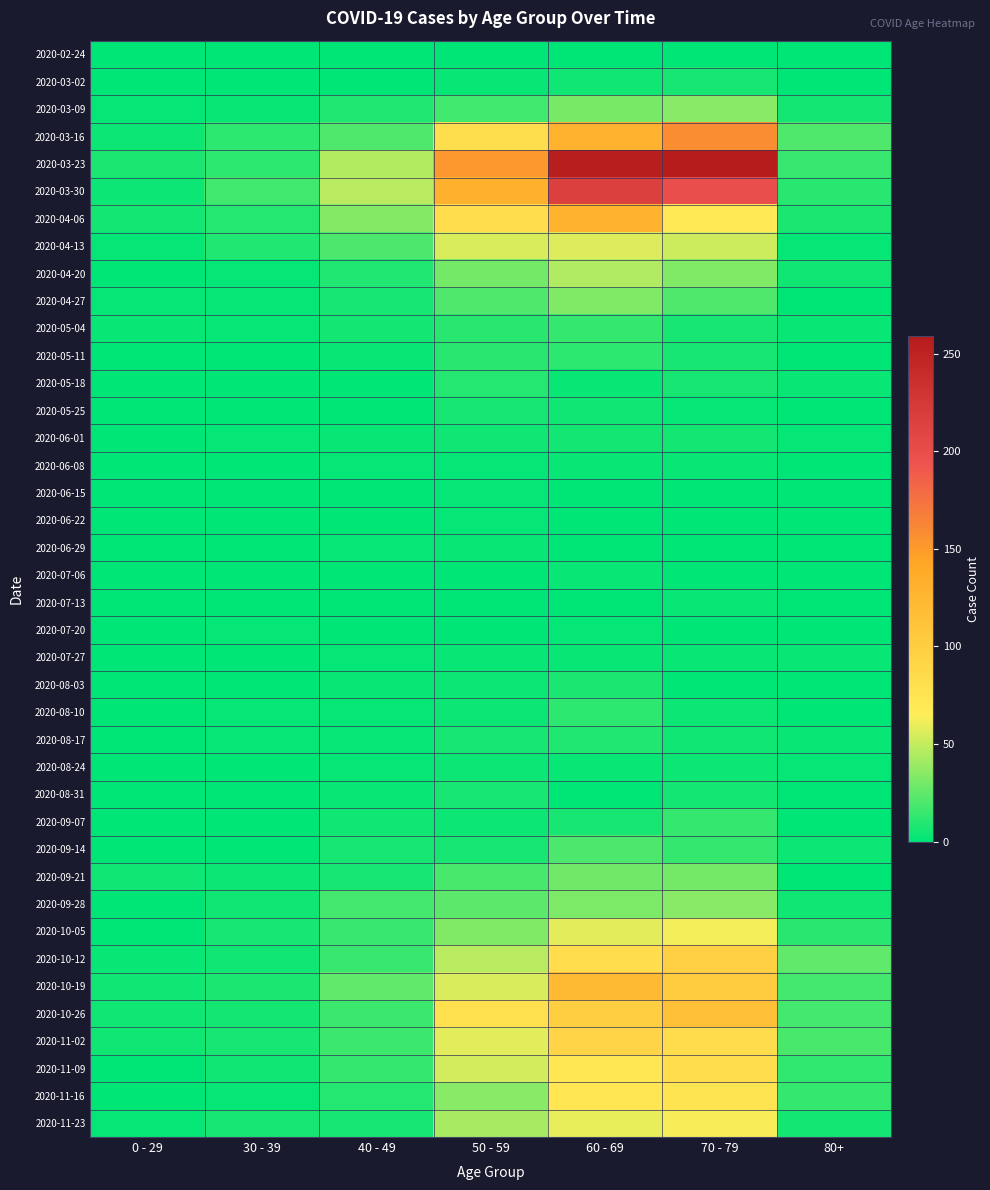

Reading right to left, transcribe all the data shown in this chart.

2020-02-24: 80+=0	70 - 79=1	60 - 69=1	50 - 59=1	40 - 49=1	30 - 39=0	0 - 29=0
2020-03-02: 80+=1	70 - 79=7	60 - 69=5	50 - 59=3	40 - 49=1	30 - 39=1	0 - 29=0
2020-03-09: 80+=6	70 - 79=35	60 - 69=31	50 - 59=17	40 - 49=9	30 - 39=3	0 - 29=2
2020-03-16: 80+=21	70 - 79=158	60 - 69=130	50 - 59=81	40 - 49=21	30 - 39=12	0 - 29=4
2020-03-23: 80+=15	70 - 79=259	60 - 69=255	50 - 59=151	40 - 49=46	30 - 39=12	0 - 29=8
2020-03-30: 80+=11	70 - 79=199	60 - 69=216	50 - 59=131	40 - 49=47	30 - 39=17	0 - 29=4
2020-04-06: 80+=8	70 - 79=71	60 - 69=129	50 - 59=83	40 - 49=34	30 - 39=10	0 - 29=6
2020-04-13: 80+=2	70 - 79=52	60 - 69=56	50 - 59=55	40 - 49=20	30 - 39=9	0 - 29=2
2020-04-20: 80+=5	70 - 79=33	60 - 69=45	50 - 59=30	40 - 49=9	30 - 39=2	0 - 29=1
2020-04-27: 80+=0	70 - 79=21	60 - 69=33	50 - 59=21	40 - 49=7	30 - 39=2	0 - 29=2
2020-05-04: 80+=3	70 - 79=7	60 - 69=14	50 - 59=11	40 - 49=6	30 - 39=2	0 - 29=3
2020-05-11: 80+=0	70 - 79=7	60 - 69=12	50 - 59=11	40 - 49=3	30 - 39=0	0 - 29=1
2020-05-18: 80+=3	70 - 79=7	60 - 69=3	50 - 59=10	40 - 49=0	30 - 39=1	0 - 29=0
2020-05-25: 80+=1	70 - 79=2	60 - 69=5	50 - 59=7	40 - 49=1	30 - 39=0	0 - 29=0
2020-06-01: 80+=2	70 - 79=6	60 - 69=6	50 - 59=5	40 - 49=3	30 - 39=2	0 - 29=0
2020-06-08: 80+=0	70 - 79=3	60 - 69=3	50 - 59=2	40 - 49=2	30 - 39=0	0 - 29=0
2020-06-15: 80+=1	70 - 79=1	60 - 69=1	50 - 59=2	40 - 49=1	30 - 39=0	0 - 29=0
2020-06-22: 80+=0	70 - 79=1	60 - 69=0	50 - 59=2	40 - 49=1	30 - 39=0	0 - 29=1
2020-06-29: 80+=0	70 - 79=0	60 - 69=0	50 - 59=3	40 - 49=2	30 - 39=0	0 - 29=0
2020-07-06: 80+=0	70 - 79=0	60 - 69=3	50 - 59=1	40 - 49=1	30 - 39=1	0 - 29=0
2020-07-13: 80+=0	70 - 79=3	60 - 69=0	50 - 59=0	40 - 49=0	30 - 39=0	0 - 29=0
2020-07-20: 80+=1	70 - 79=1	60 - 69=2	50 - 59=1	40 - 49=1	30 - 39=2	0 - 29=1
2020-07-27: 80+=3	70 - 79=3	60 - 69=3	50 - 59=3	40 - 49=2	30 - 39=0	0 - 29=0
2020-08-03: 80+=1	70 - 79=1	60 - 69=8	50 - 59=4	40 - 49=3	30 - 39=0	0 - 29=1
2020-08-10: 80+=1	70 - 79=4	60 - 69=12	50 - 59=4	40 - 49=2	30 - 39=2	0 - 29=1
2020-08-17: 80+=3	70 - 79=5	60 - 69=9	50 - 59=7	40 - 49=2	30 - 39=2	0 - 29=0
2020-08-24: 80+=2	70 - 79=4	60 - 69=3	50 - 59=4	40 - 49=2	30 - 39=0	0 - 29=0
2020-08-31: 80+=0	70 - 79=6	60 - 69=1	50 - 59=7	40 - 49=3	30 - 39=0	0 - 29=0
2020-09-07: 80+=0	70 - 79=14	60 - 69=7	50 - 59=4	40 - 49=5	30 - 39=1	0 - 29=0
2020-09-14: 80+=4	70 - 79=14	60 - 69=20	50 - 59=7	40 - 49=7	30 - 39=1	0 - 29=1
2020-09-21: 80+=1	70 - 79=30	60 - 69=29	50 - 59=19	40 - 49=7	30 - 39=4	0 - 29=5
2020-09-28: 80+=5	70 - 79=35	60 - 69=32	50 - 59=24	40 - 49=18	30 - 39=5	0 - 29=0
2020-10-05: 80+=11	70 - 79=62	60 - 69=58	50 - 59=33	40 - 49=15	30 - 39=7	0 - 29=1
2020-10-12: 80+=25	70 - 79=97	60 - 69=82	50 - 59=47	40 - 49=15	30 - 39=5	0 - 29=3
2020-10-19: 80+=18	70 - 79=102	60 - 69=121	50 - 59=55	40 - 49=25	30 - 39=8	0 - 29=5
2020-10-26: 80+=18	70 - 79=115	60 - 69=100	50 - 59=79	40 - 49=16	30 - 39=6	0 - 29=5
2020-11-02: 80+=19	70 - 79=84	60 - 69=93	50 - 59=58	40 - 49=16	30 - 39=7	0 - 29=5
2020-11-09: 80+=13	70 - 79=83	60 - 69=72	50 - 59=54	40 - 49=14	30 - 39=5	0 - 29=1
2020-11-16: 80+=14	70 - 79=75	60 - 69=73	50 - 59=35	40 - 49=10	30 - 39=2	0 - 29=0
2020-11-23: 80+=6	70 - 79=63	60 - 69=59	50 - 59=43	40 - 49=7	30 - 39=7	0 - 29=2